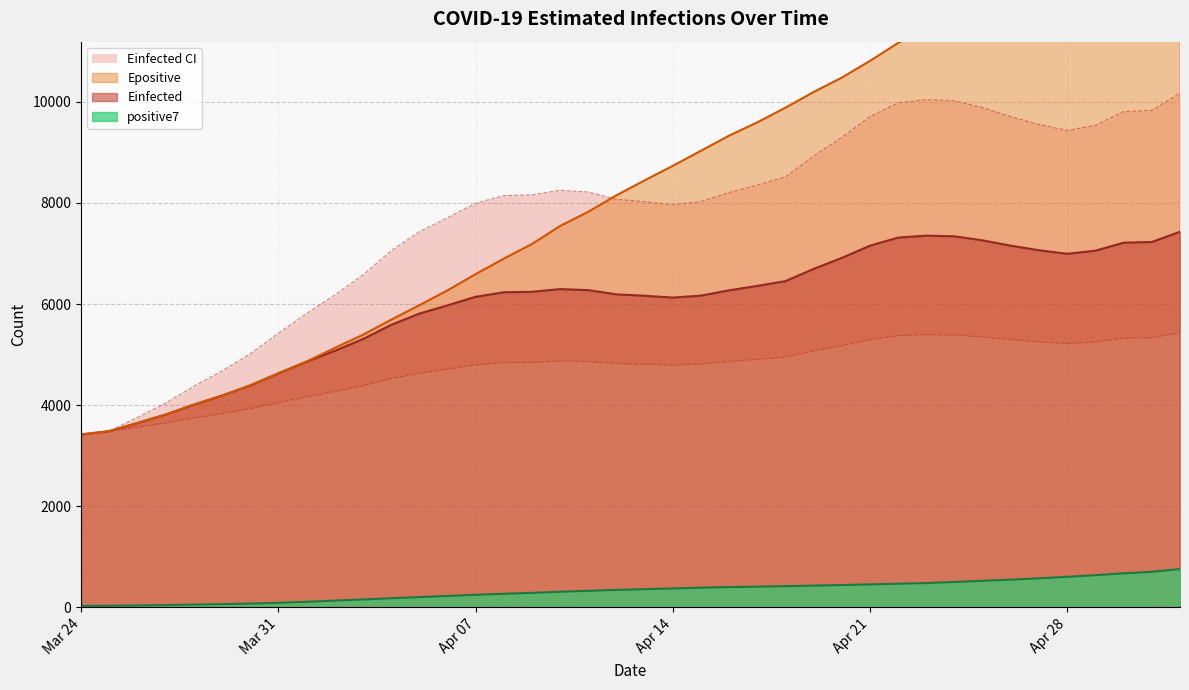

What is the average value of the Einfected_L series?

4717.5